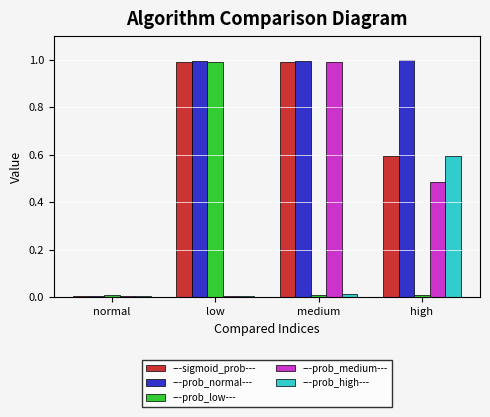

What is the label of the 4th bar from the left?

high